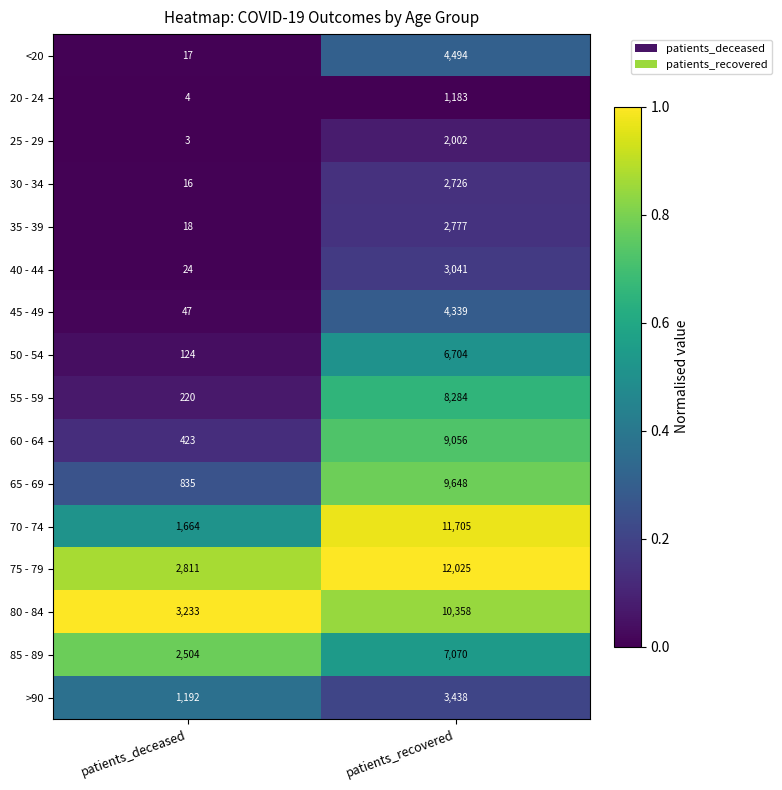

Is it true that 35 - 39 equals 4043 at patients_recovered?

False